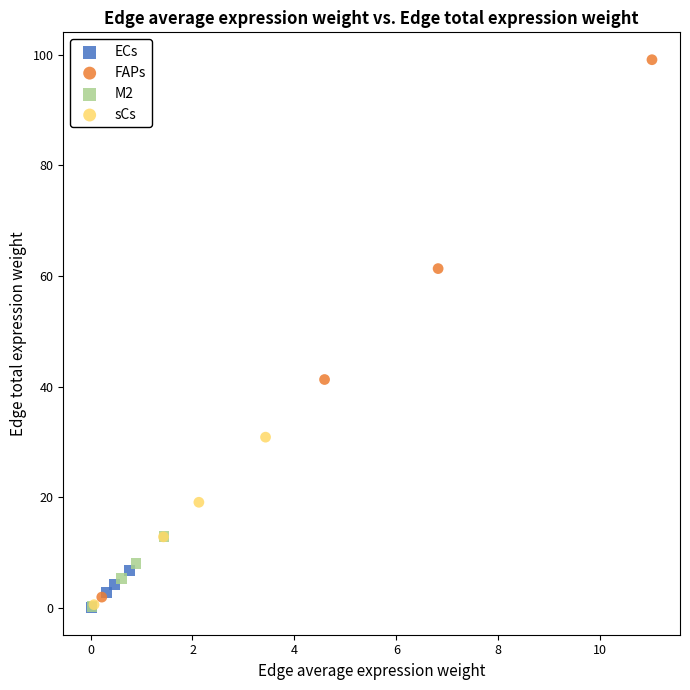

Which series contains the highest Y value?

FAPs